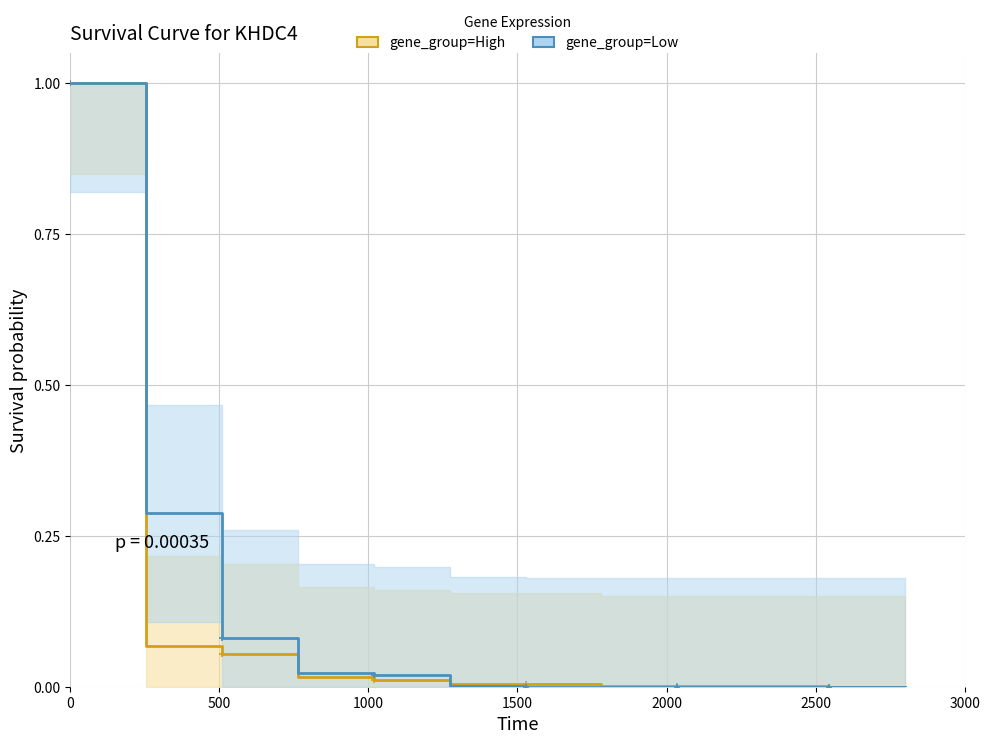

Which series has the largest range (max minus min)?

gene_group=High